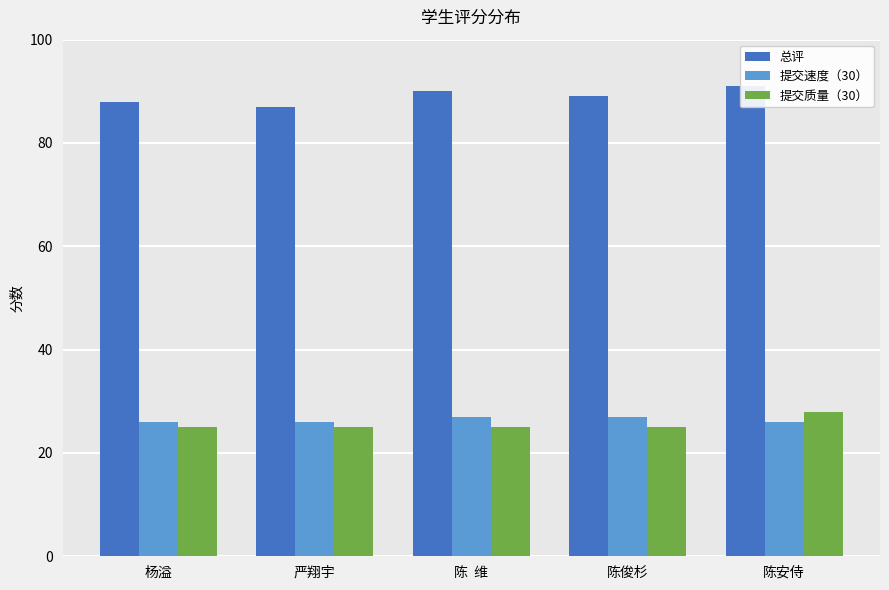

What is the label of the 1st bar from the left?

杨溢